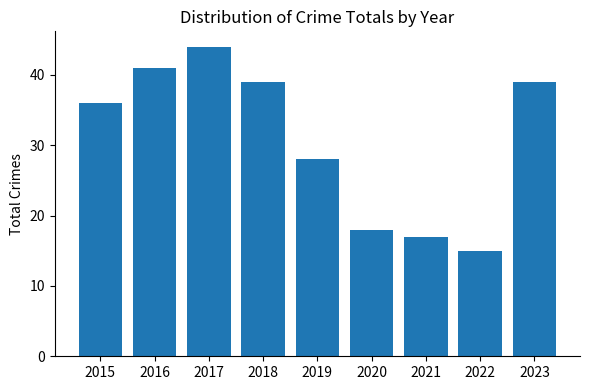

Reading right to left, what are all the values shown in this chart?

39	15	17	18	28	39	44	41	36